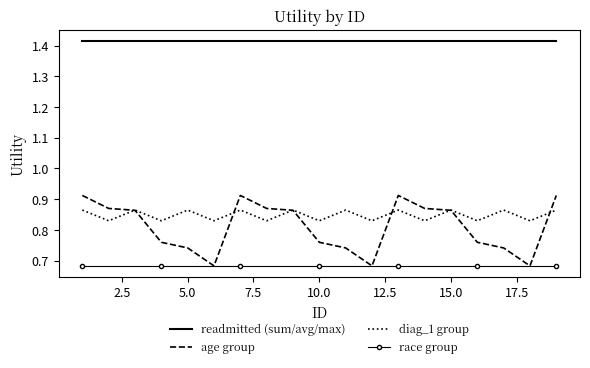

True or false: diag_1 group and race group cross at least once.

False